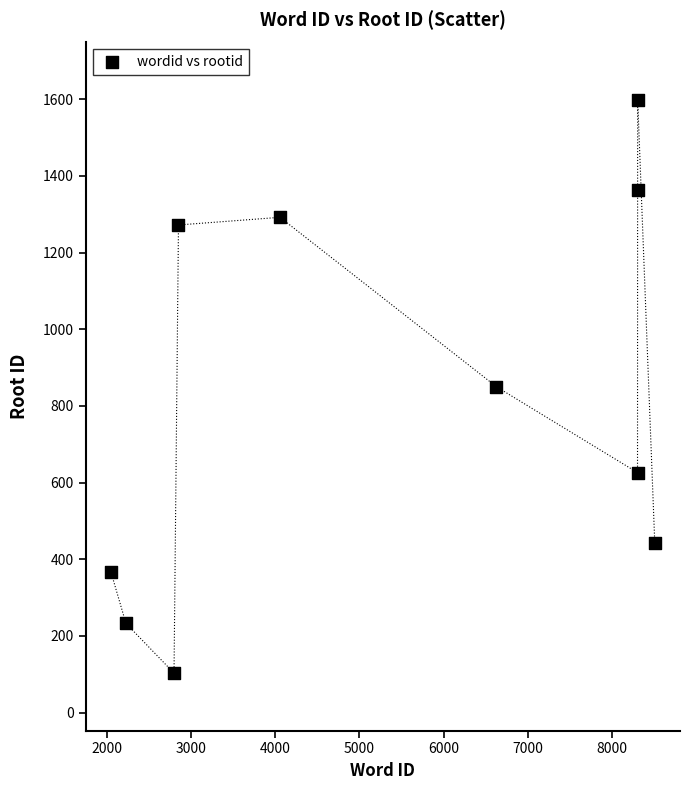

What is the average Y value?

815